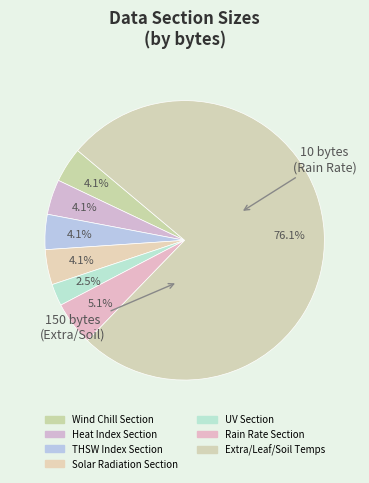

How many segments does this pie chart have?

7